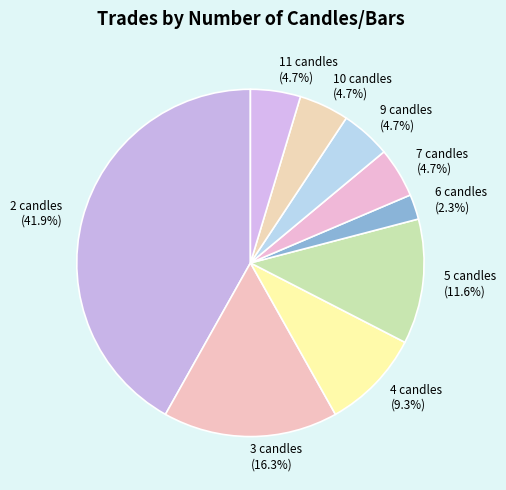

Combined, do 11 candles (4.7%) and 10 candles (4.7%) account for over 50%?

No